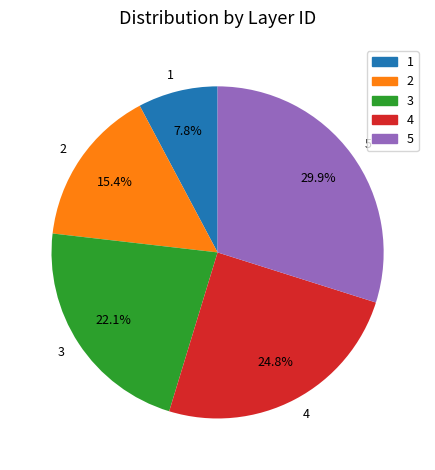

Which category has the biggest portion of the pie?

5